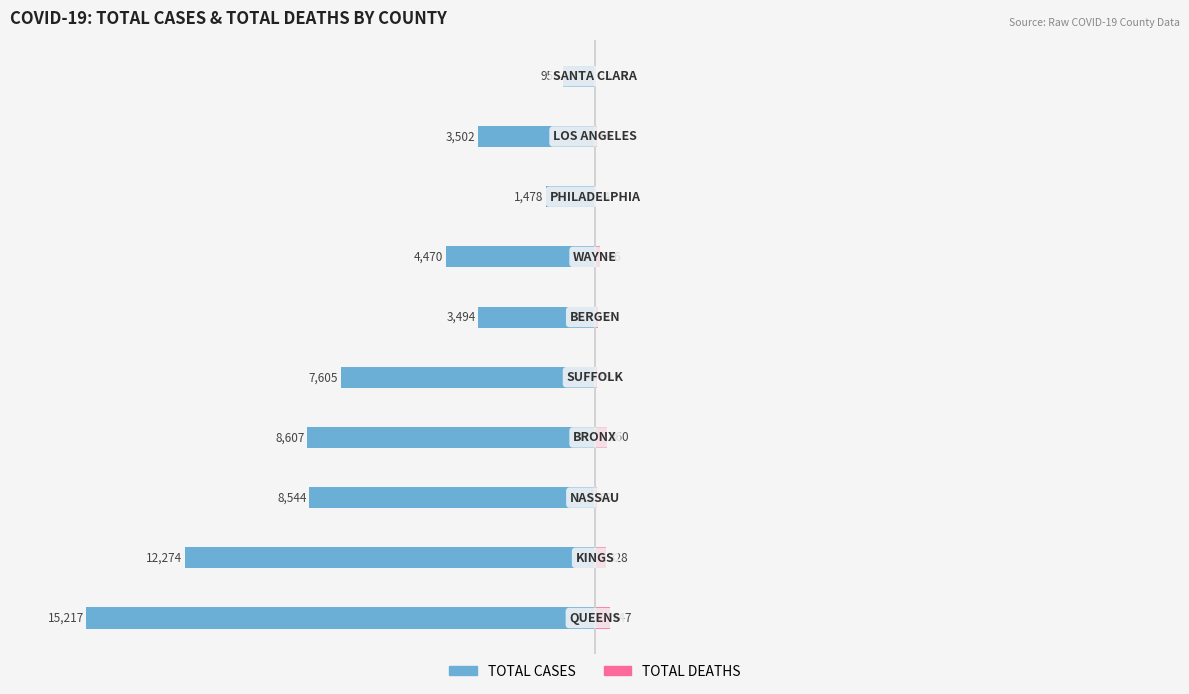

How many bars are there in each group?

2